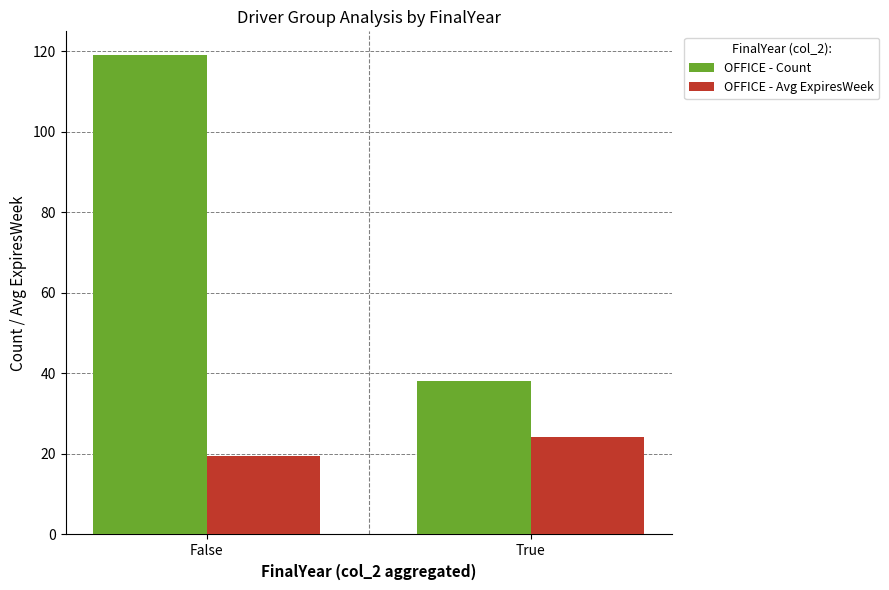

At which category is the sum across all series the highest?

False